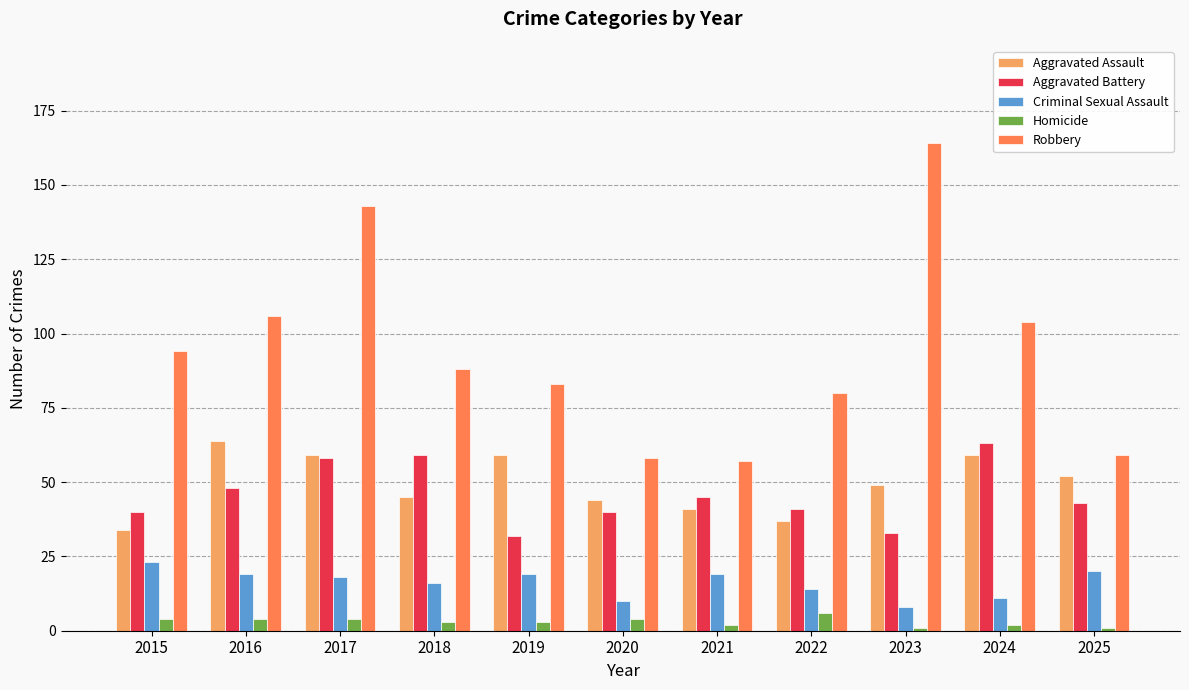

True or false: Robbery has a value of 100 at 2020.

False